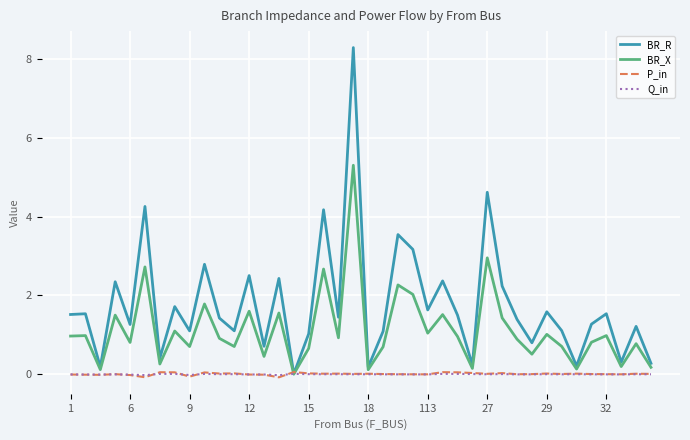

What is the maximum value shown in the chart?

8.3